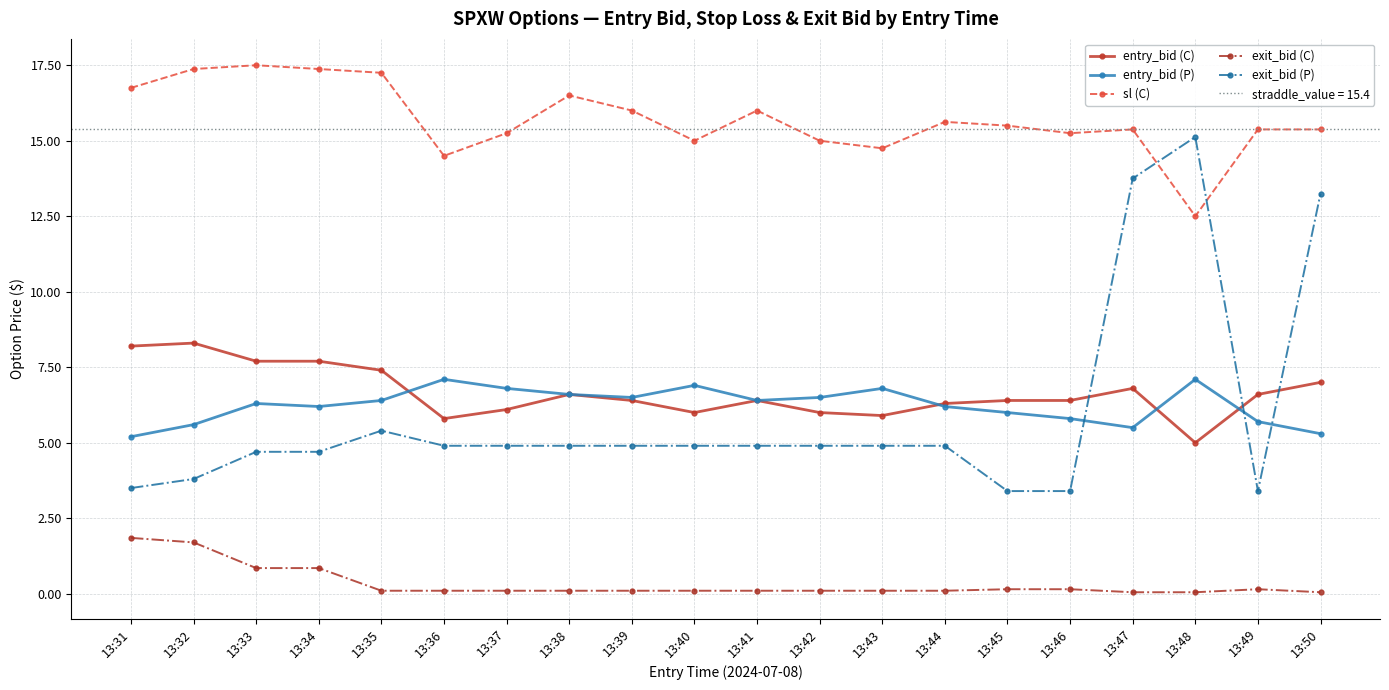

What are all the series names shown in the legend?

entry_bid (C), entry_bid (P), sl (C), exit_bid (C), exit_bid (P)